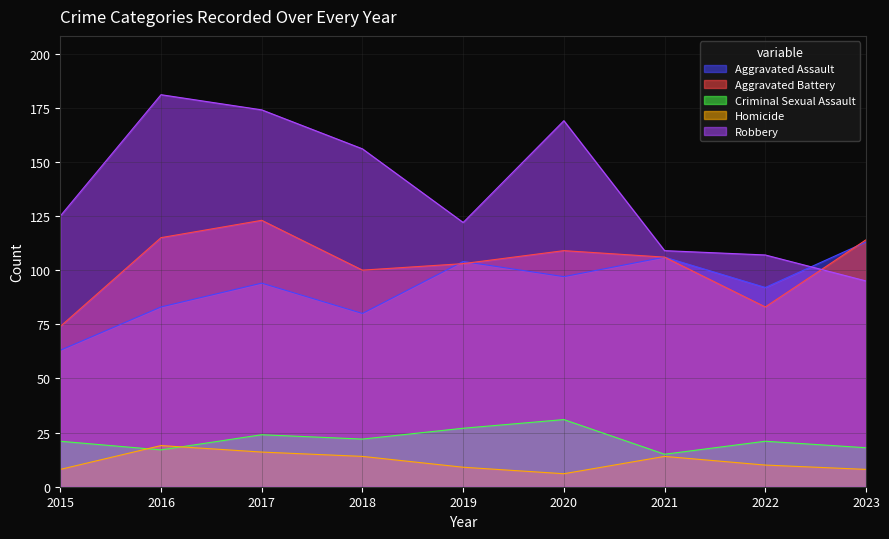

The value of Robbery at 2019 is 122. True or false?

True